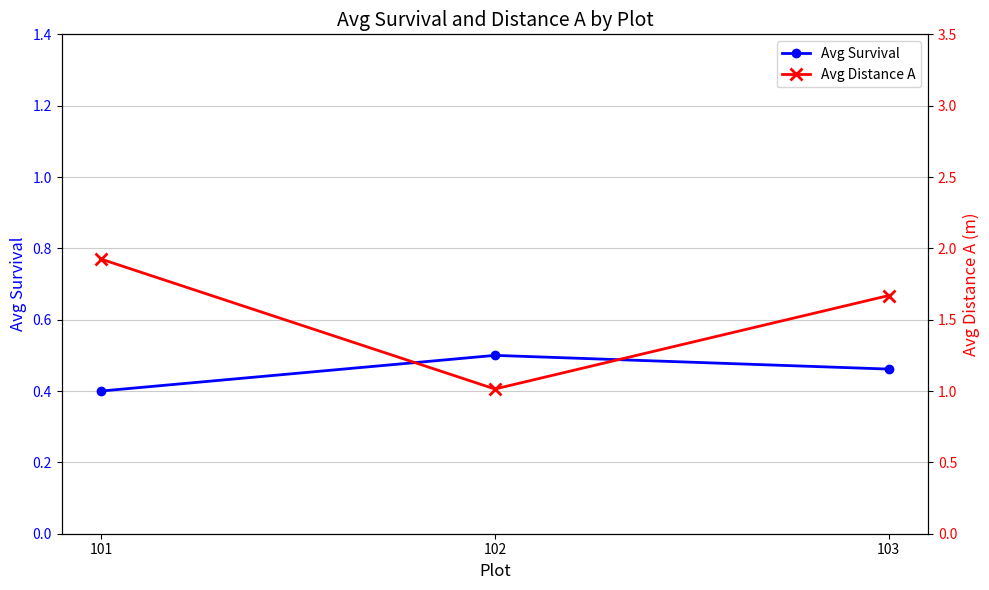

At which label does Avg Survival reach its peak?

102